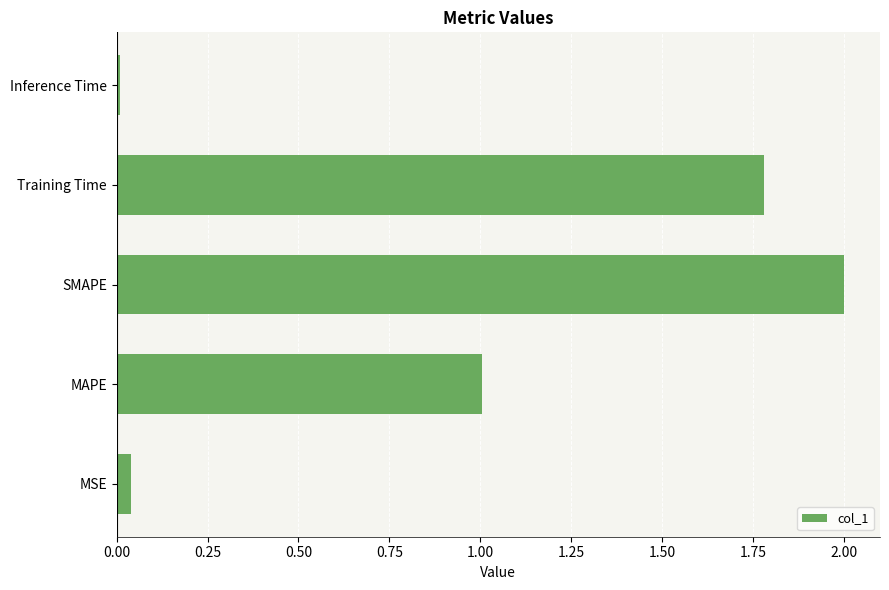

Does the chart contain stacked bars?

No